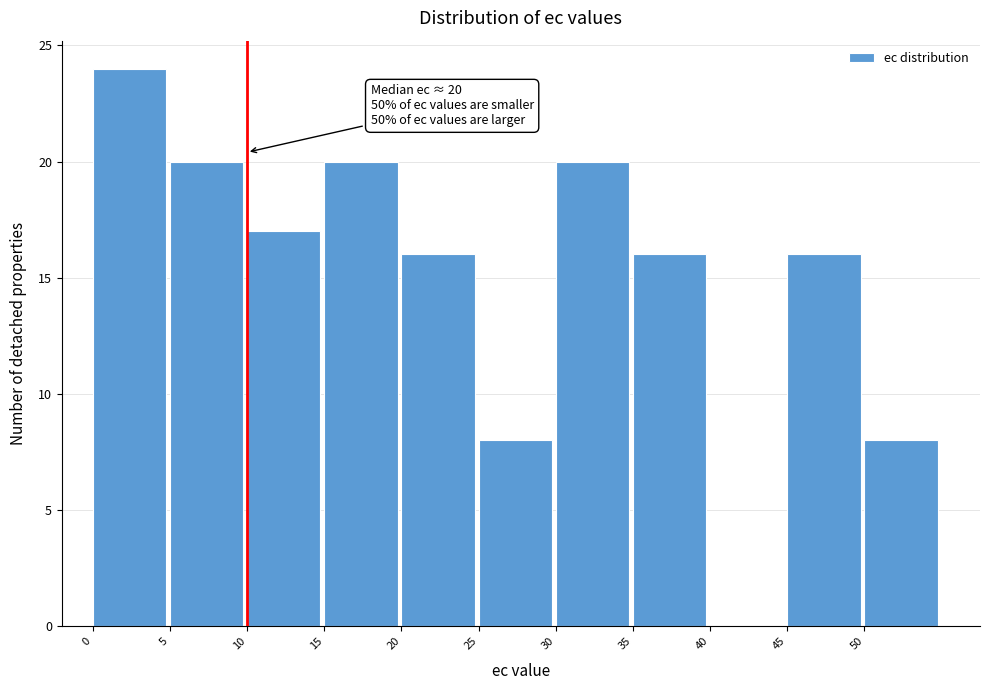

Over which range of the x-axis is the bar tallest?

0 to 5